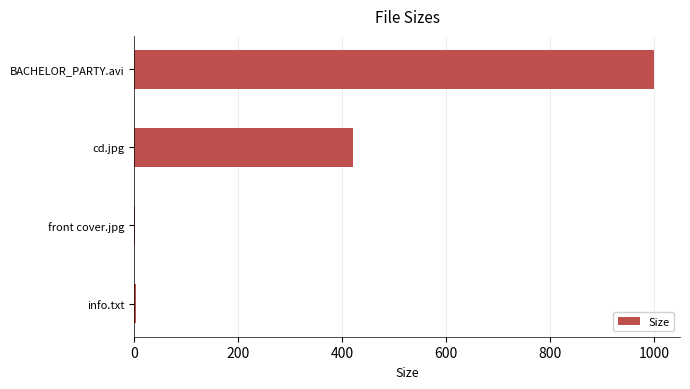

The value at cd.jpg is 421.4. True or false?

True